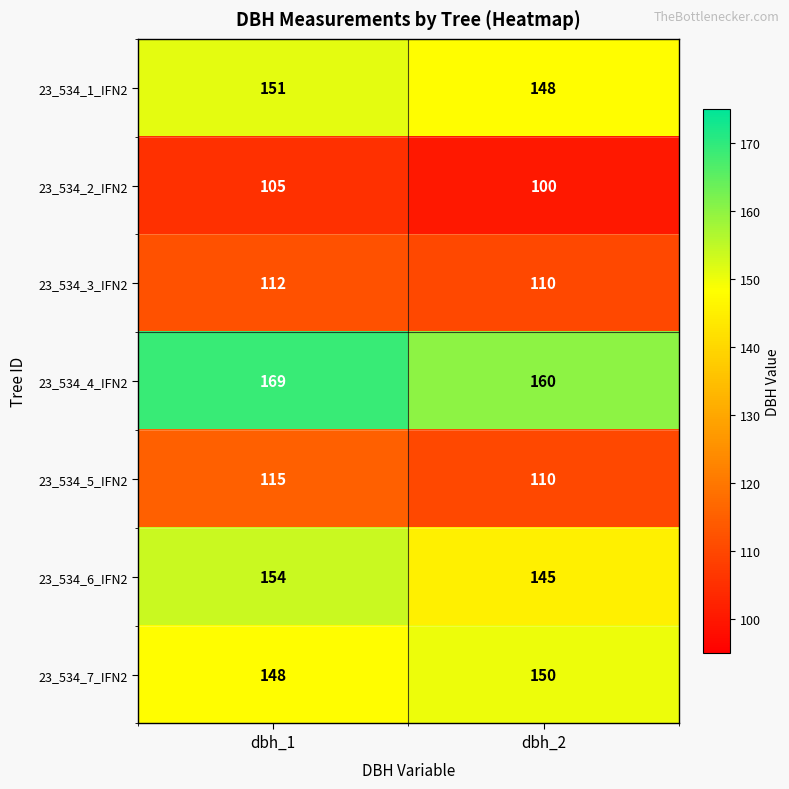

Rank the series by their maximum value, from lowest to highest.

23_534_2_IFN2, 23_534_3_IFN2, 23_534_5_IFN2, 23_534_7_IFN2, 23_534_1_IFN2, 23_534_6_IFN2, 23_534_4_IFN2